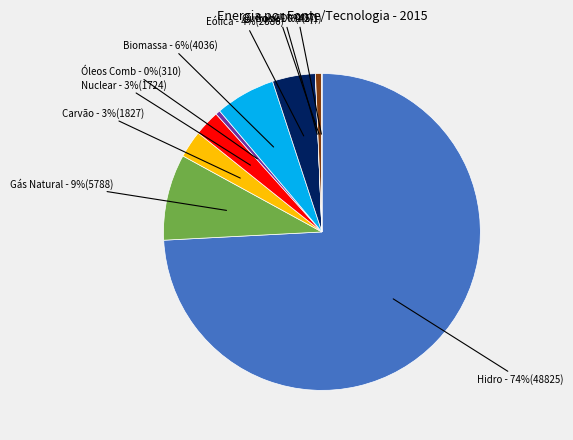

What is the largest slice in the pie chart?

Hidro